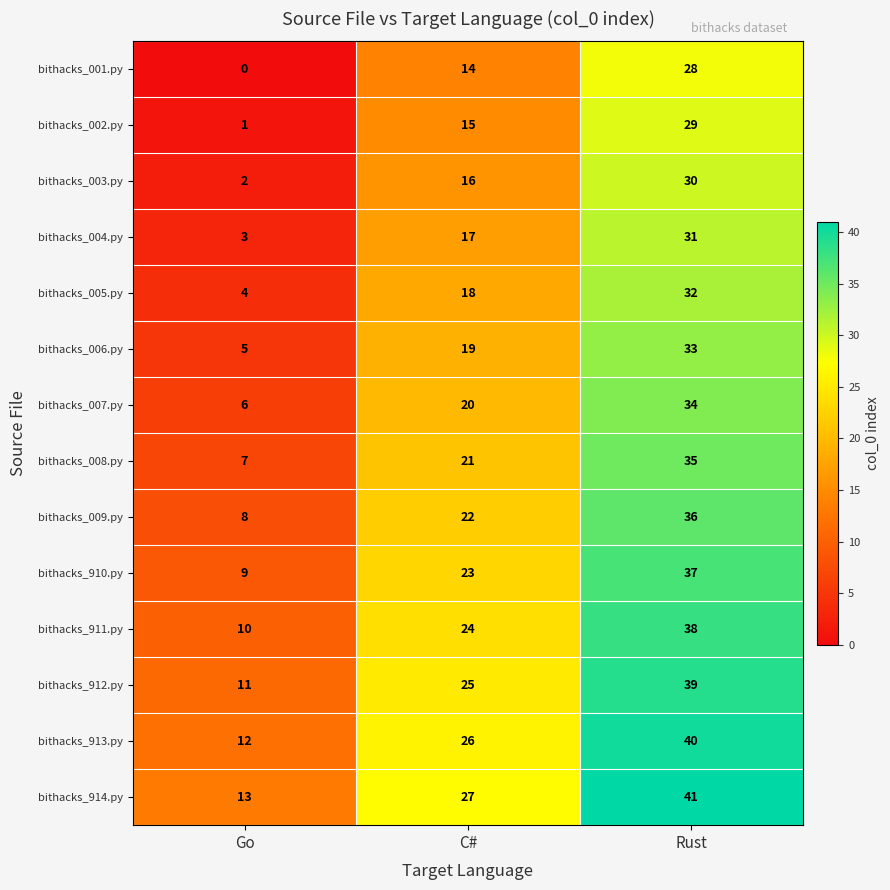

Count the number of categories in the chart.

3